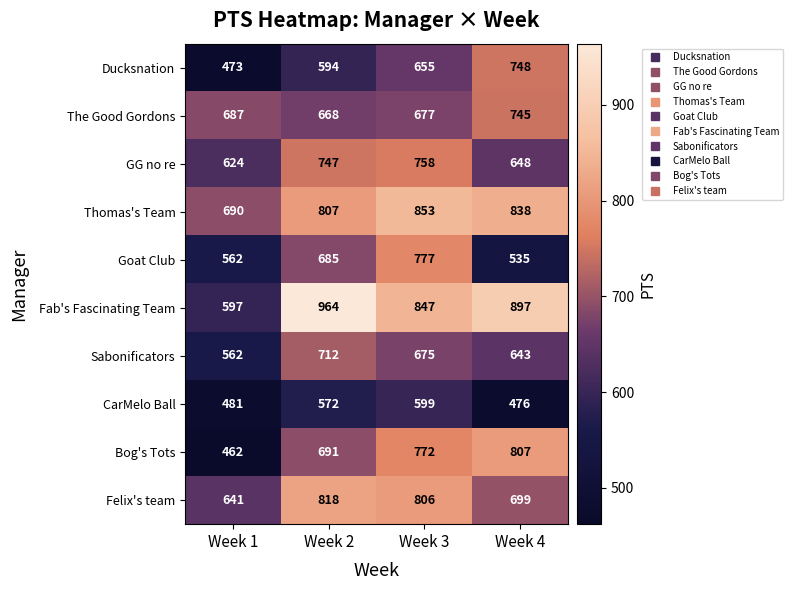

Which series has the largest range (max minus min)?

Fab's Fascinating Team